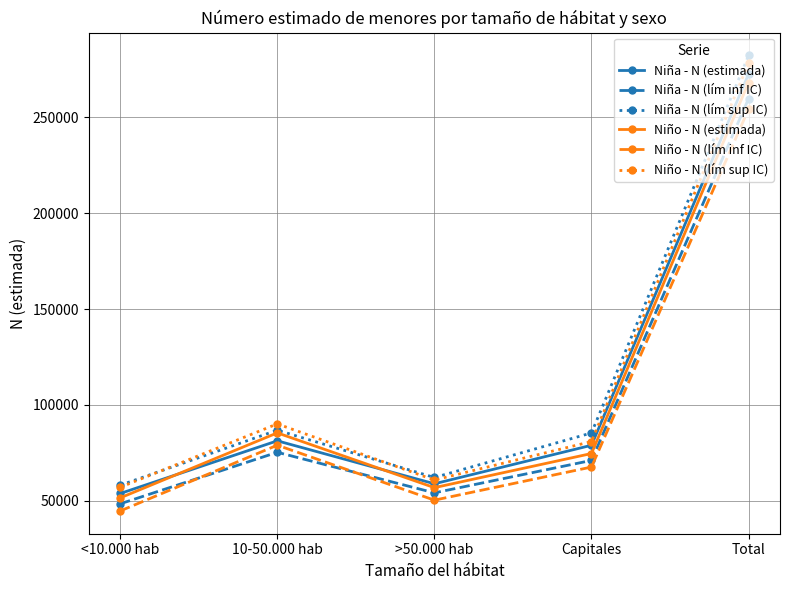

After their last crossing, which series has the higher values: Niño - N (lím sup IC) or Niña - N (lím sup IC)?

Niña - N (lím sup IC)